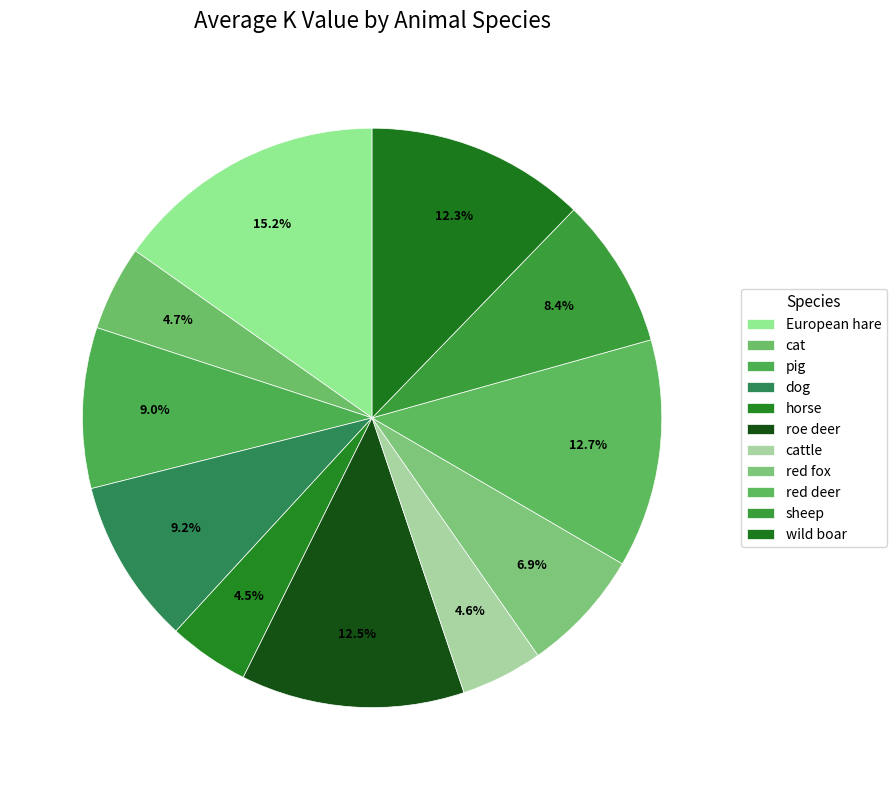

How many slices are in this pie chart?

11